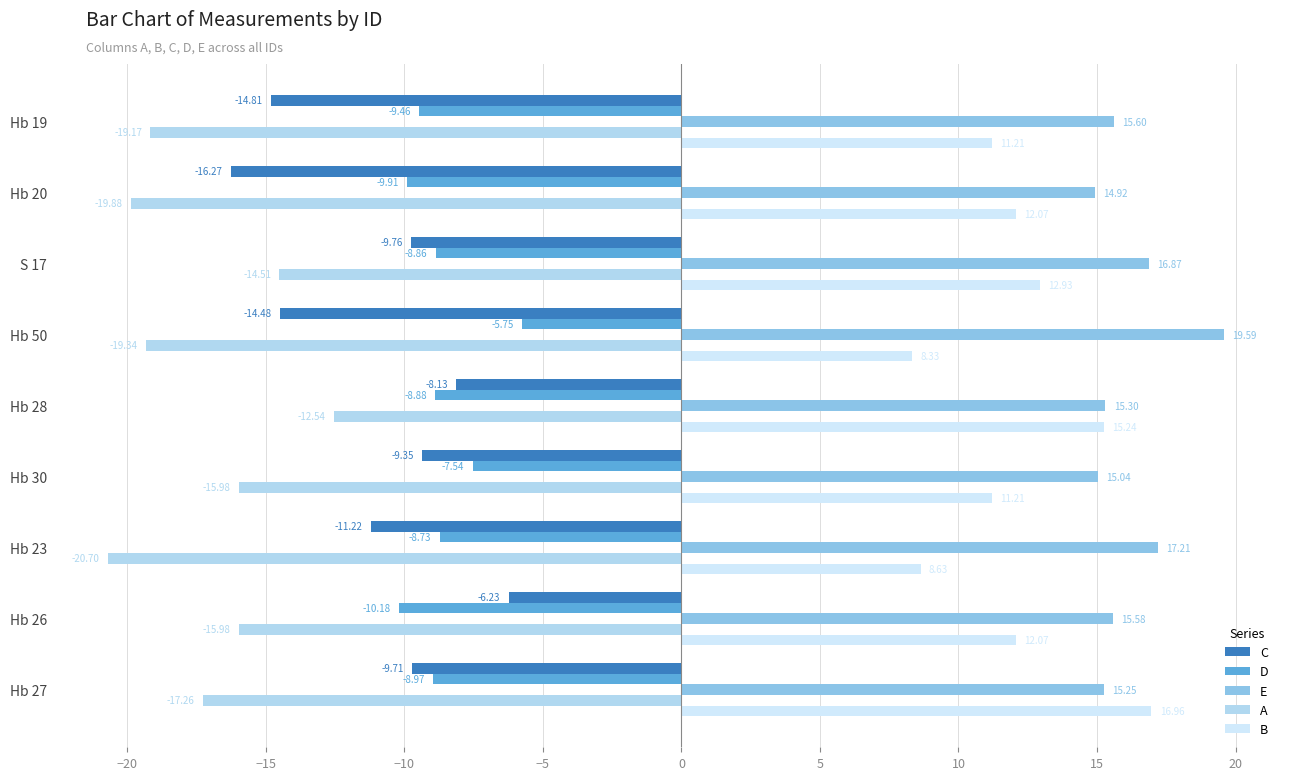

What are all the series names shown in the legend?

C, D, E, A, B